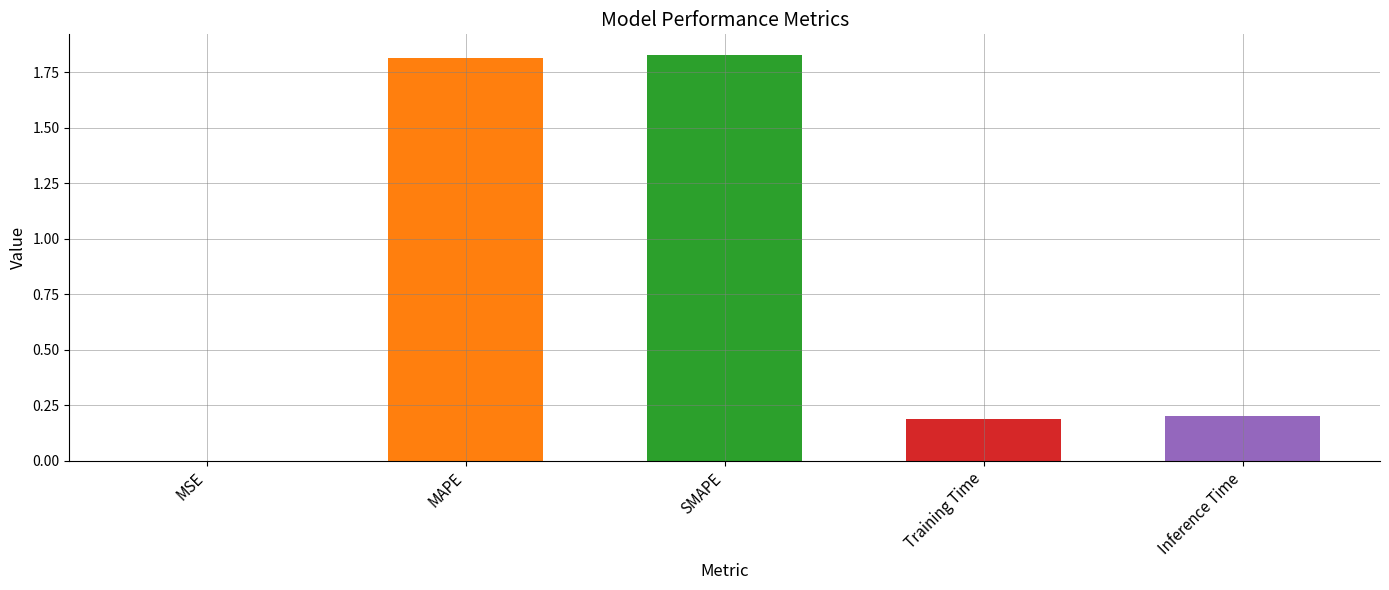

What is the sum of all values?

4.0